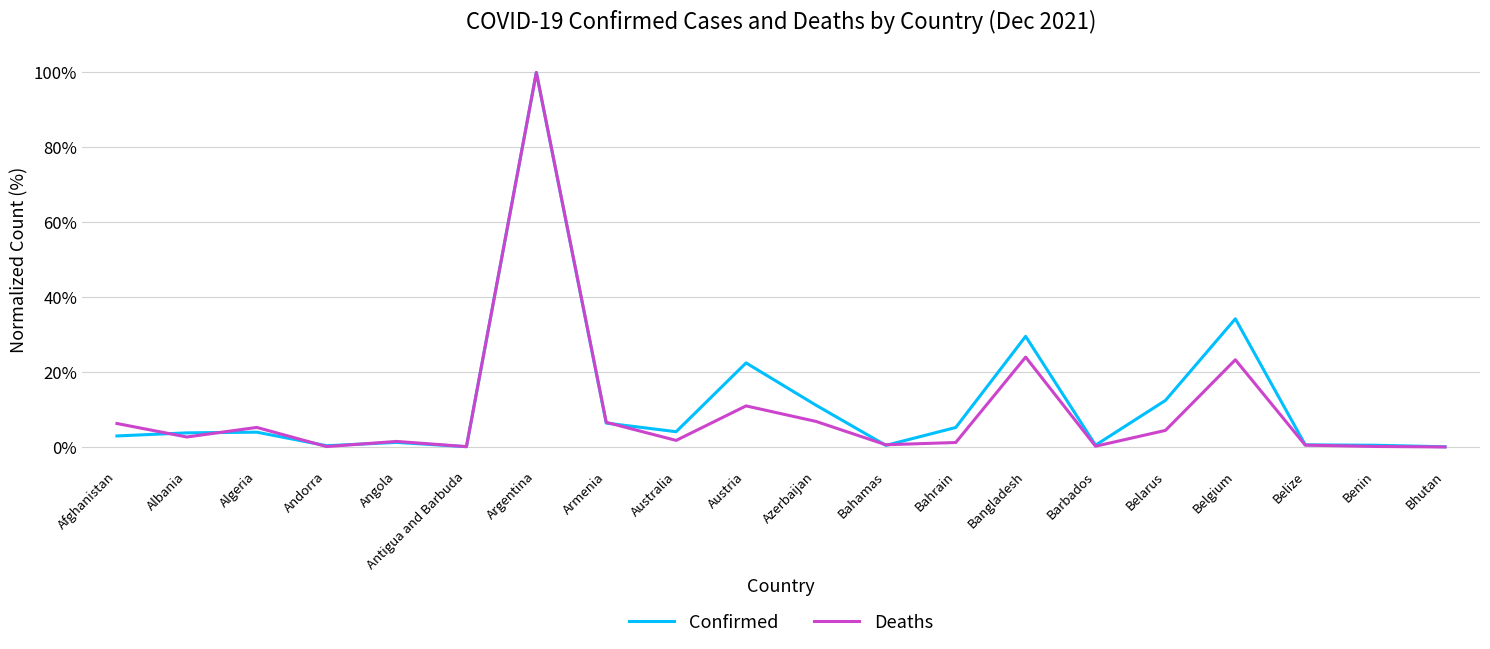

How many lines are shown in the chart?

2